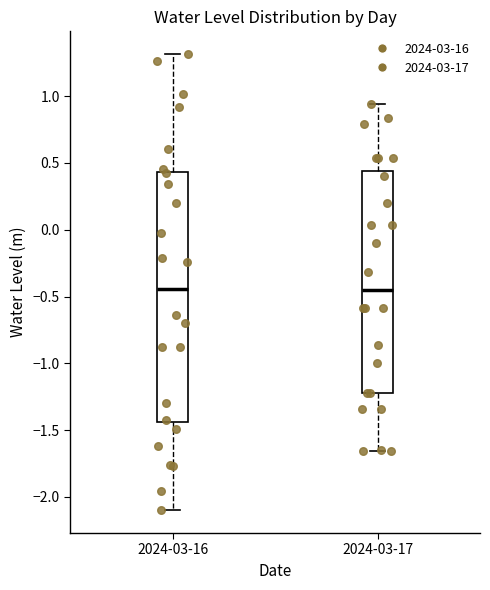

Which box is the tallest, from its lower edge to its upper edge?

2024-03-16